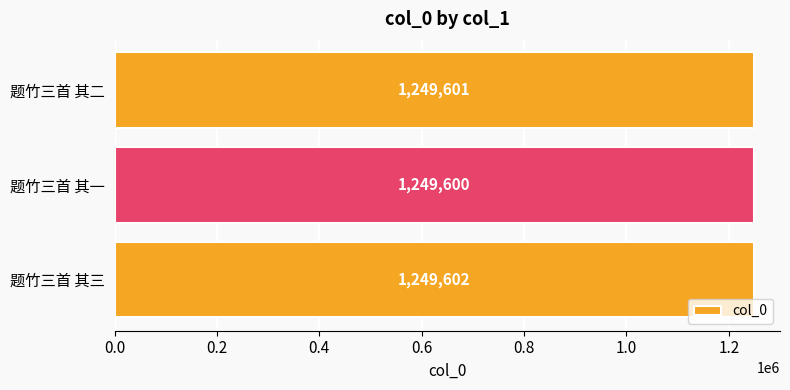

Approximately how many times larger is the value at 题竹三首 其三 compared to 题竹三首 其二?

1.0